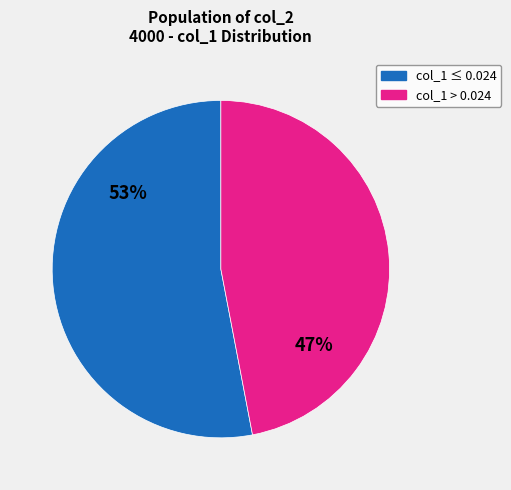

Is there a majority slice in this chart?

Yes